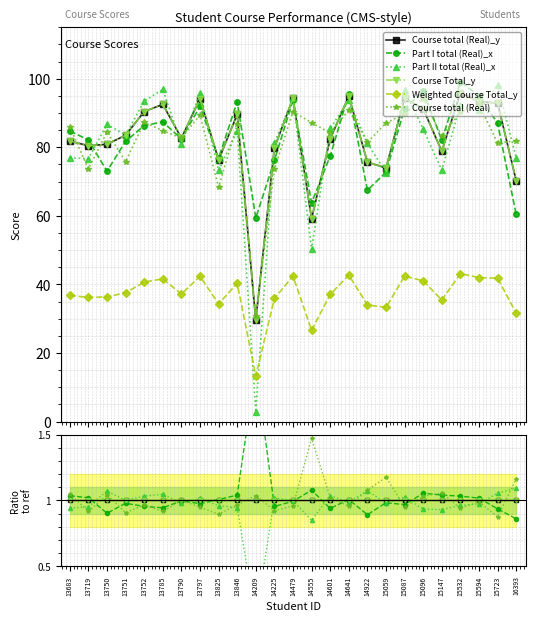

Which has a higher value, 15723 or 15147?

15723